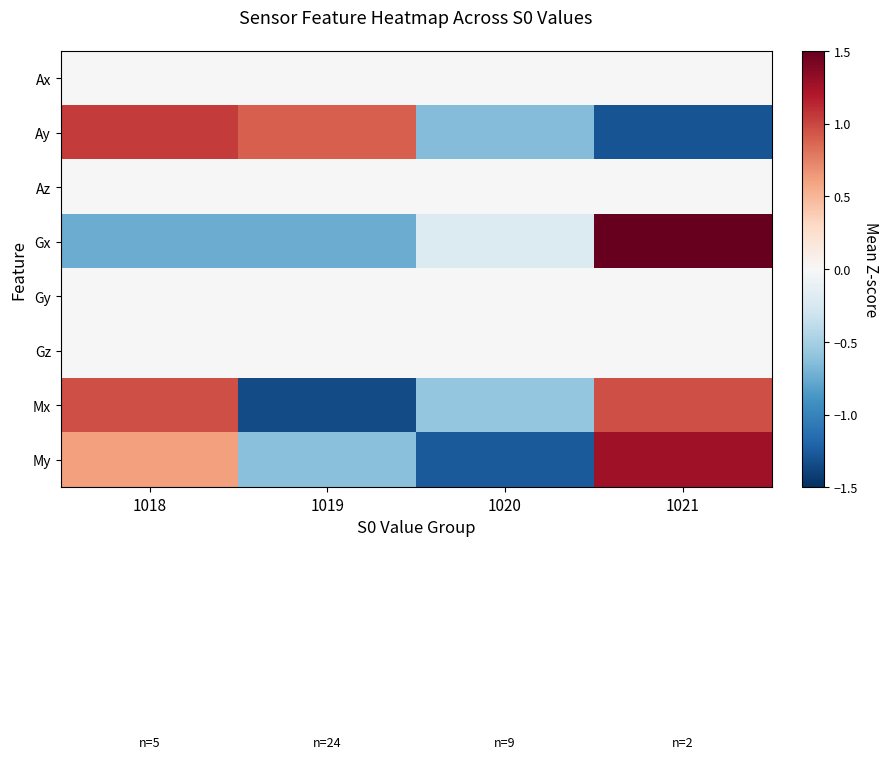

At which category does the chart reach its minimum across all series?

1019